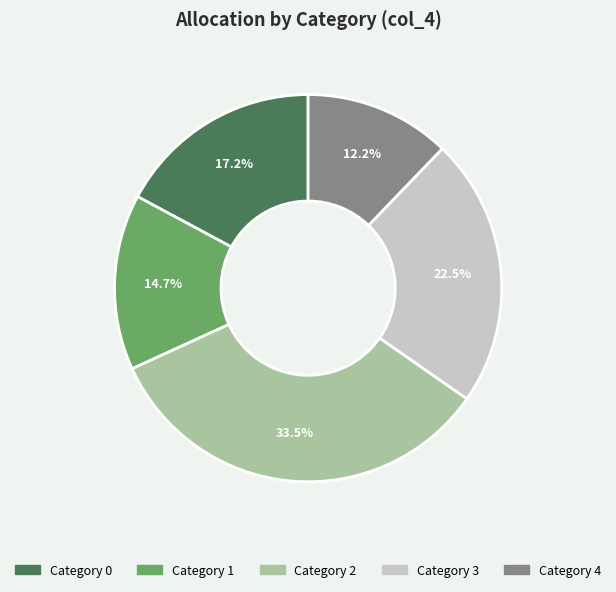

Is there any slice that represents more than half of the pie?

No